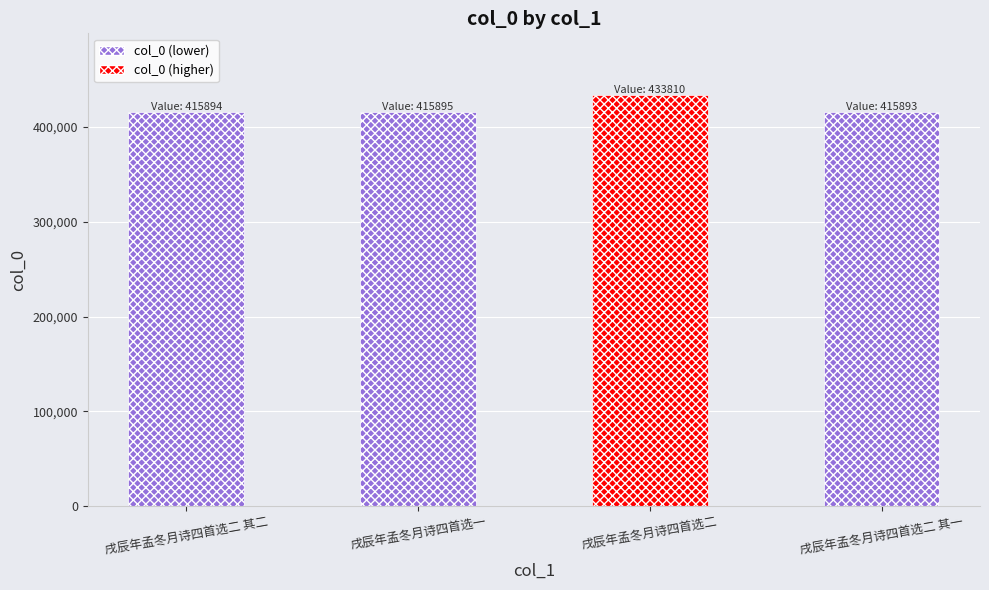

What position from the right is 戌辰年孟冬月诗四首选一?

3